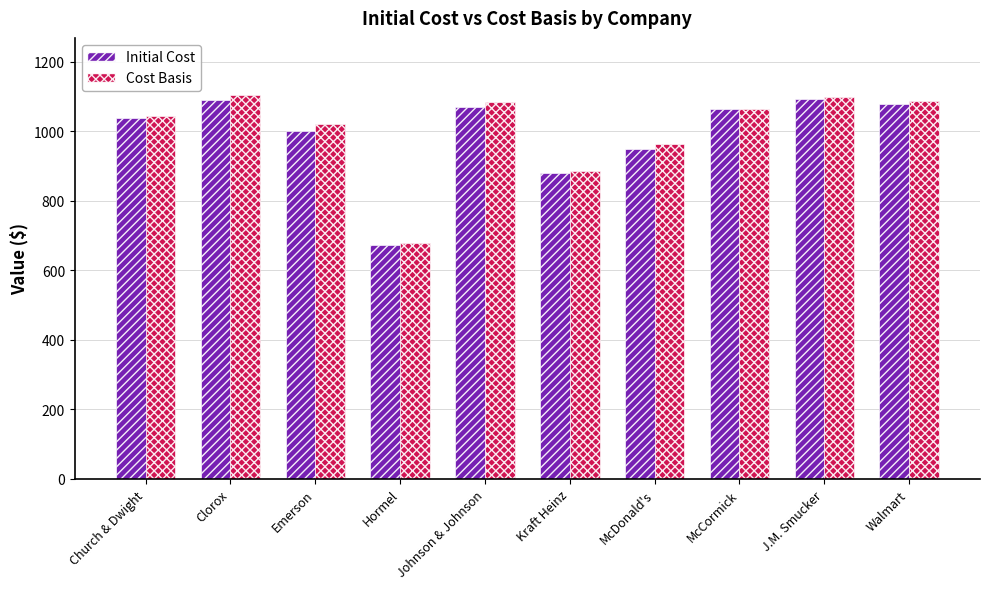

What is the average value of the Cost Basis series?

1002.1